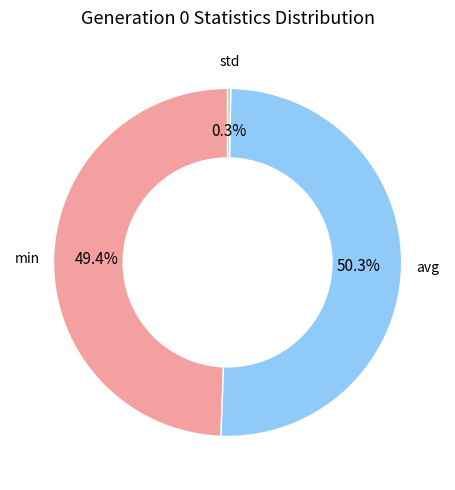

To the nearest percent, what is the average slice percentage?

33%